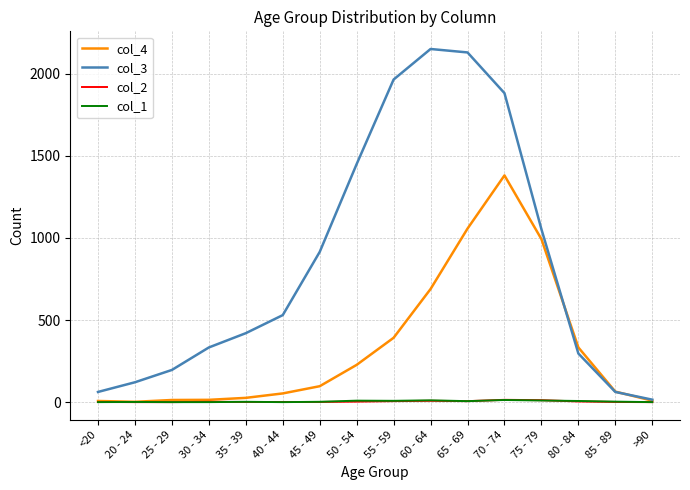

Which series has the largest total across all categories?

col_3